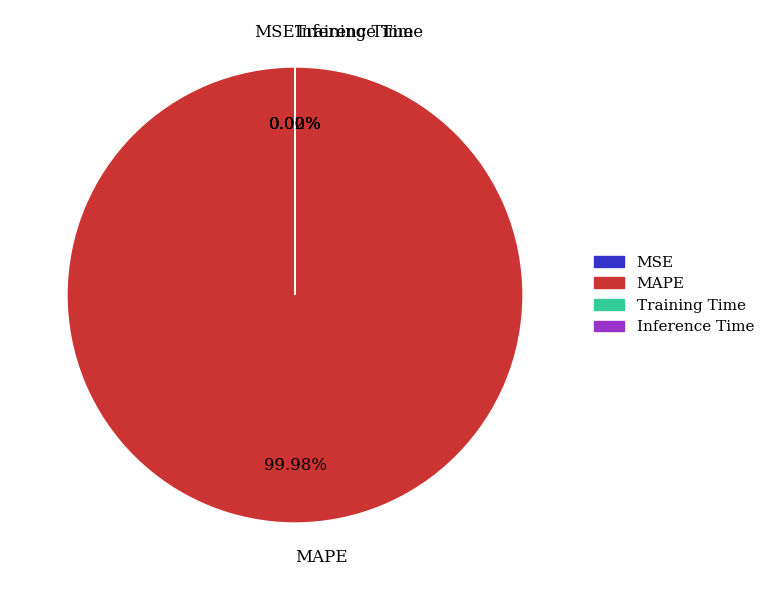

What is the majority slice?

MAPE